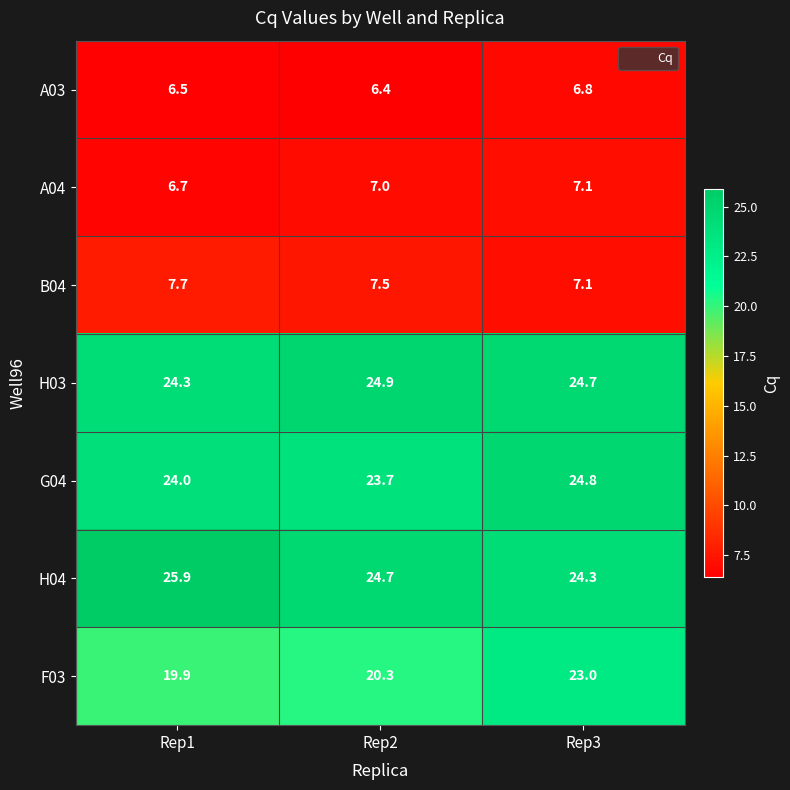

What is the spread (max minus min) of values at Rep2?

18.5